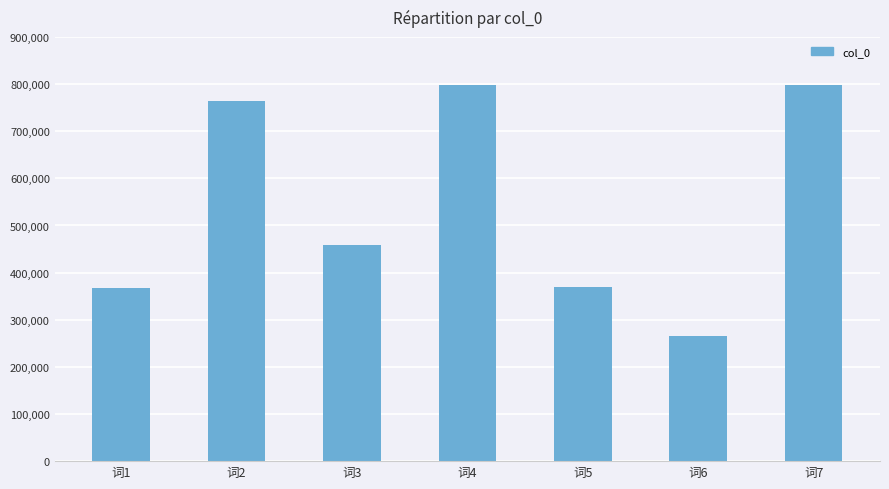

What is the difference between the maximum and minimum values?

533242